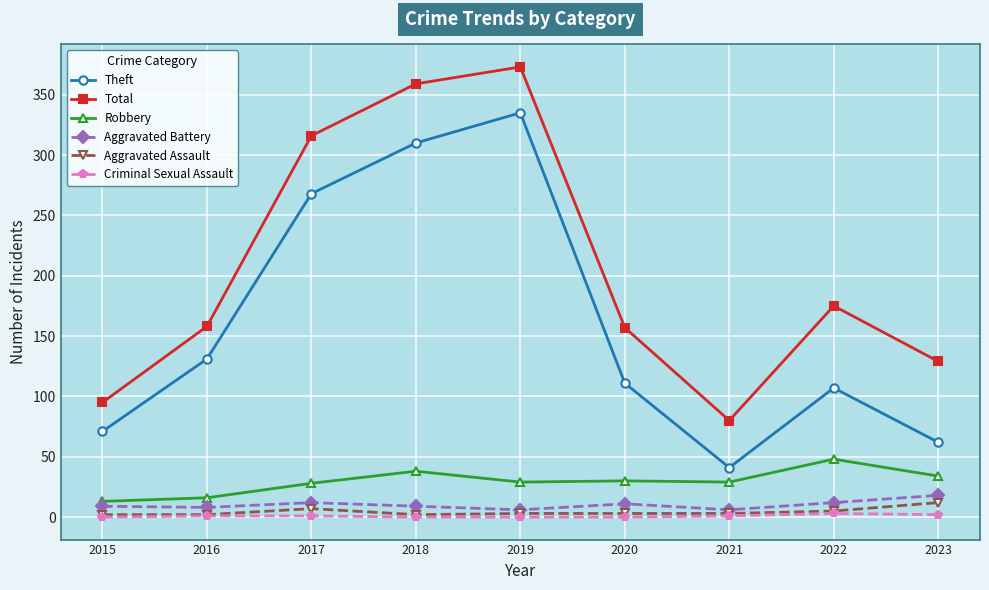

What are all the series names shown in the legend?

Theft, Total, Robbery, Aggravated Battery, Aggravated Assault, Criminal Sexual Assault